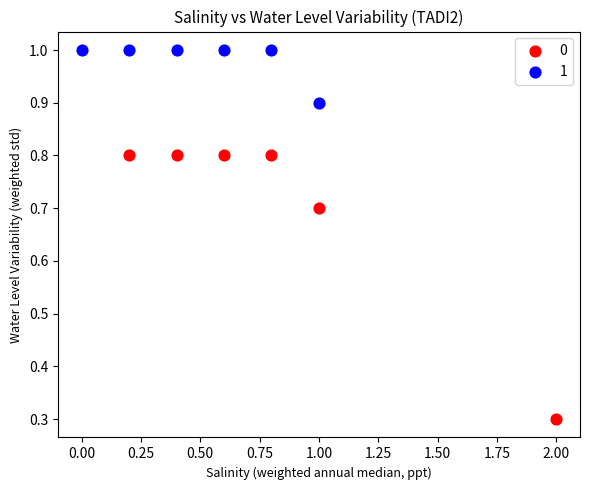

What are all the series names shown in the legend?

0, 1